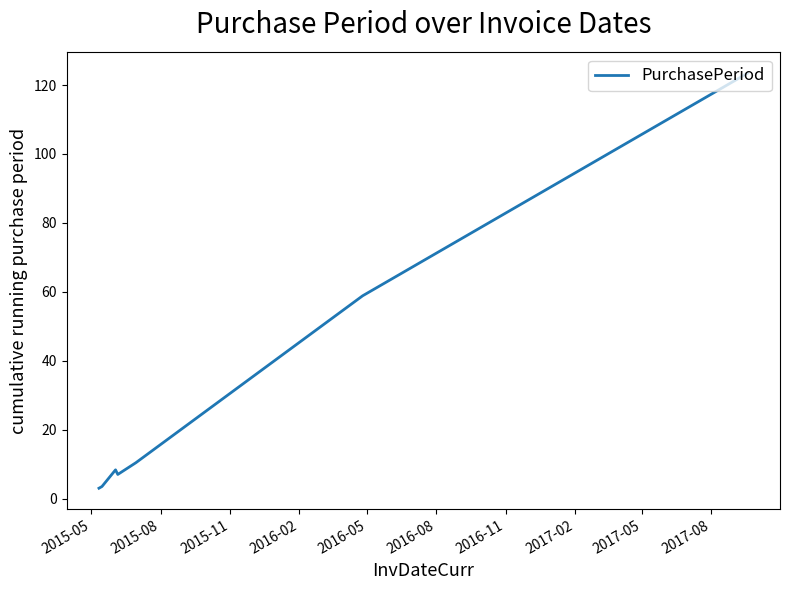

What is the greatest value displayed?

123.4